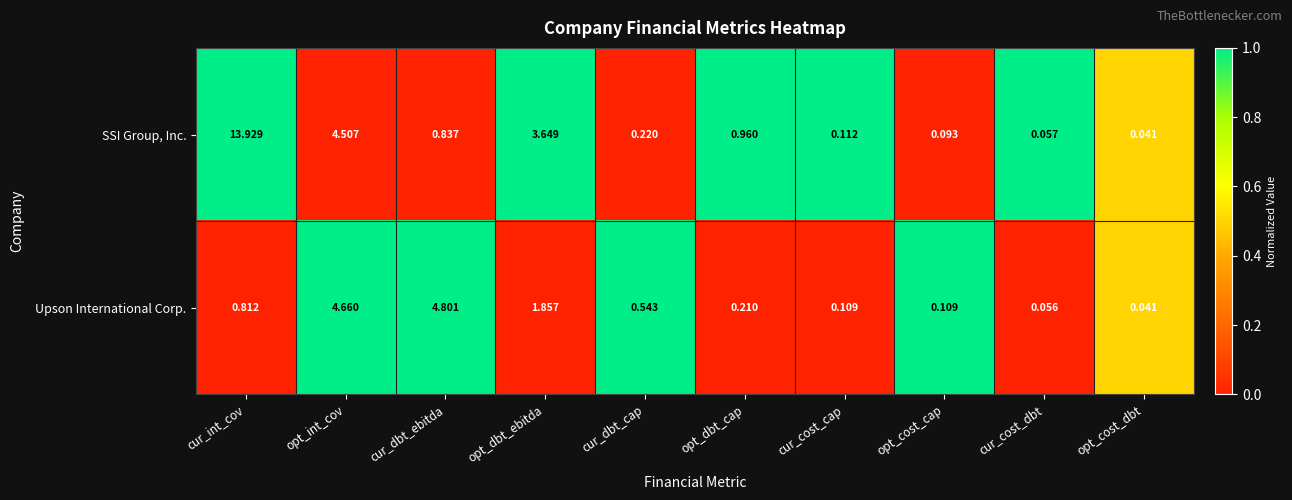

Rank the series by their average value, from lowest to highest.

Upson International Corp., SSI Group, Inc.